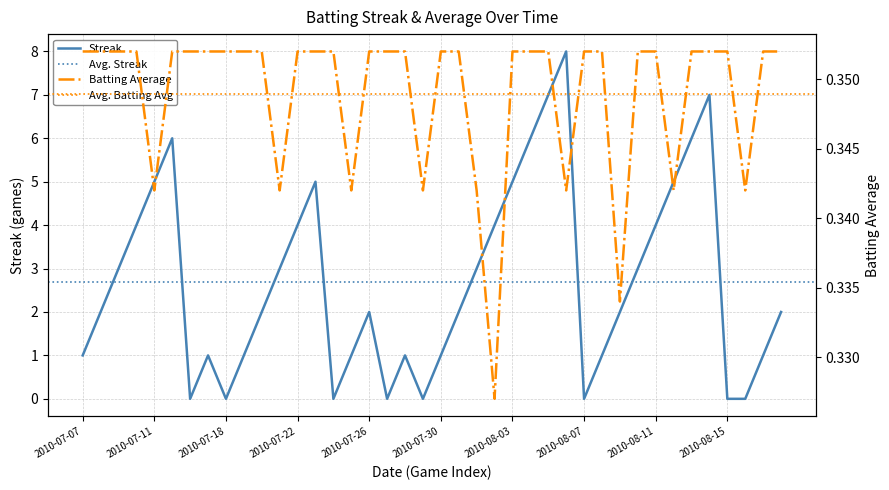

What position from the right is 2010-07-30?

20